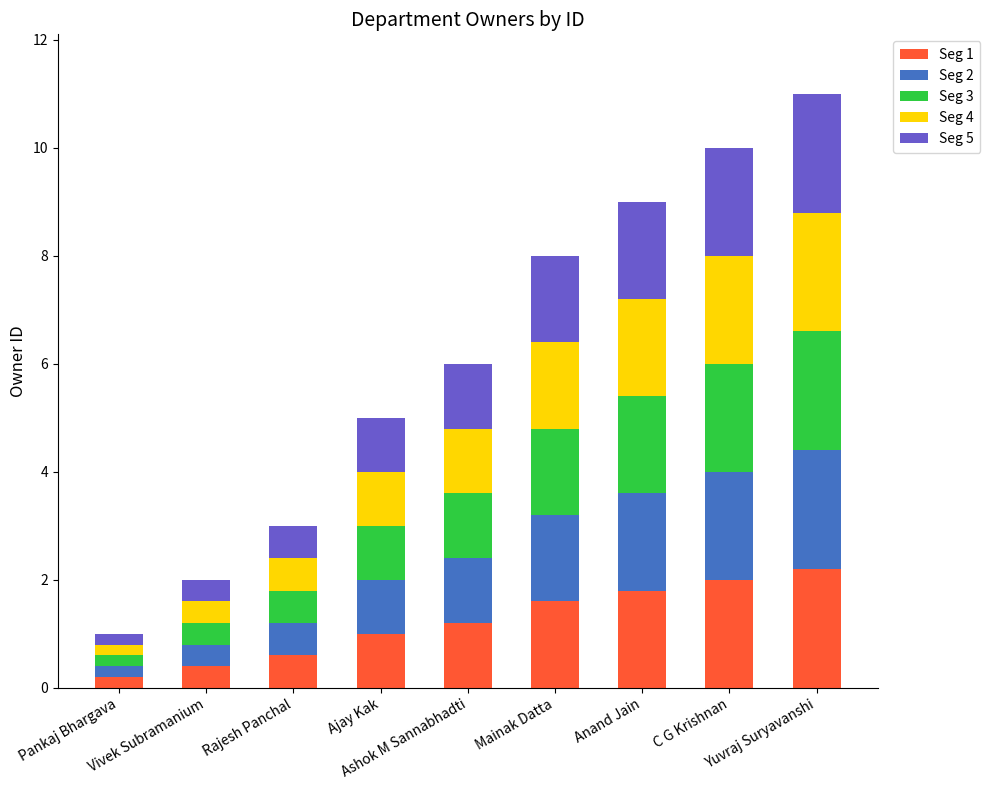

What is the highest value of the Seg 1 series?

2.2